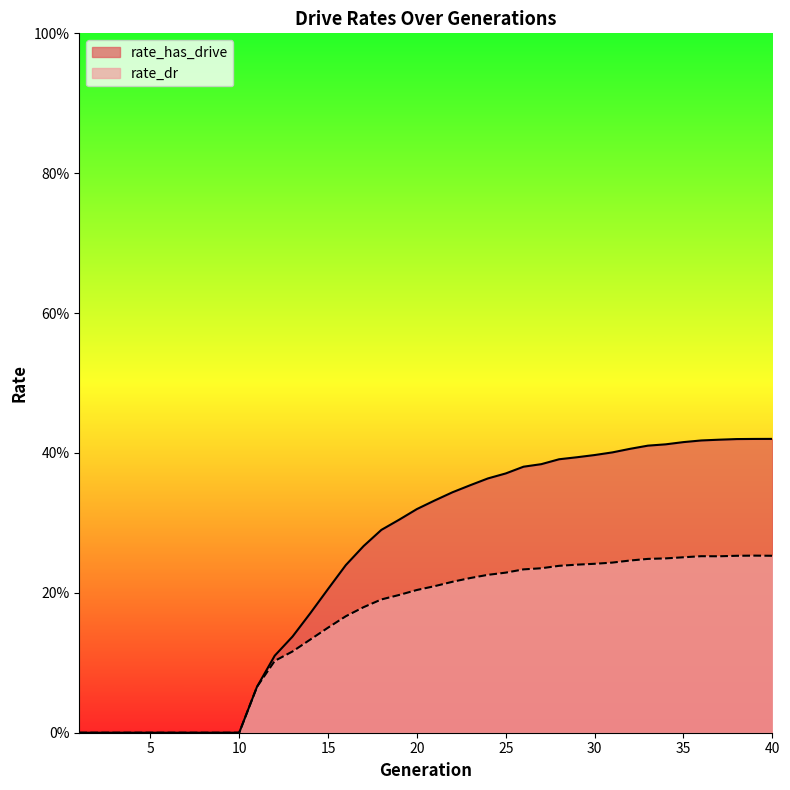

Is it true that rate_dr equals 0.2 at 16?

True